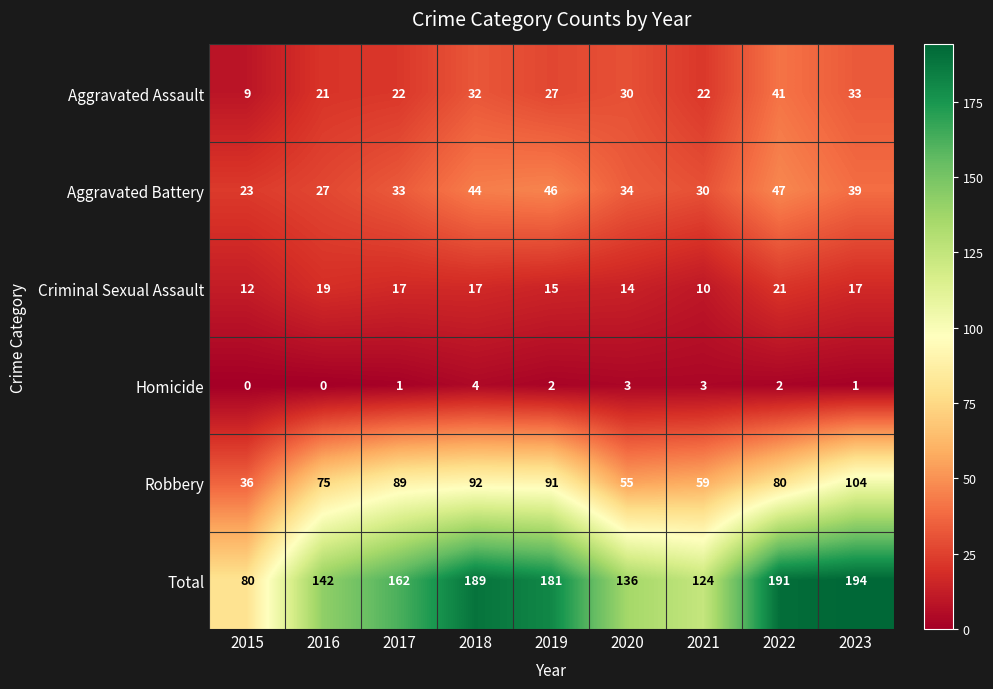

How many categories are shown in the chart?

9